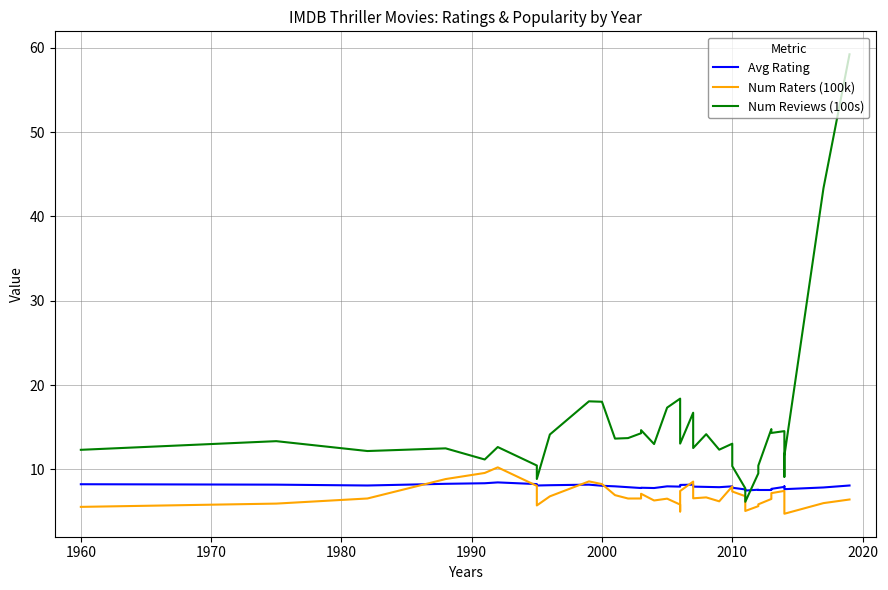

What is the difference between the second highest and minimum values in the Num Raters (100k) series?

4.8